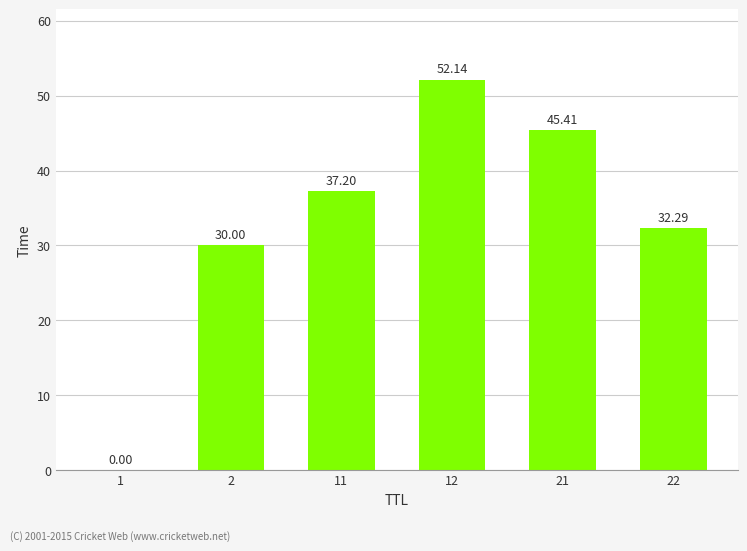

True or false: the data shows 30.0 at 2.

True